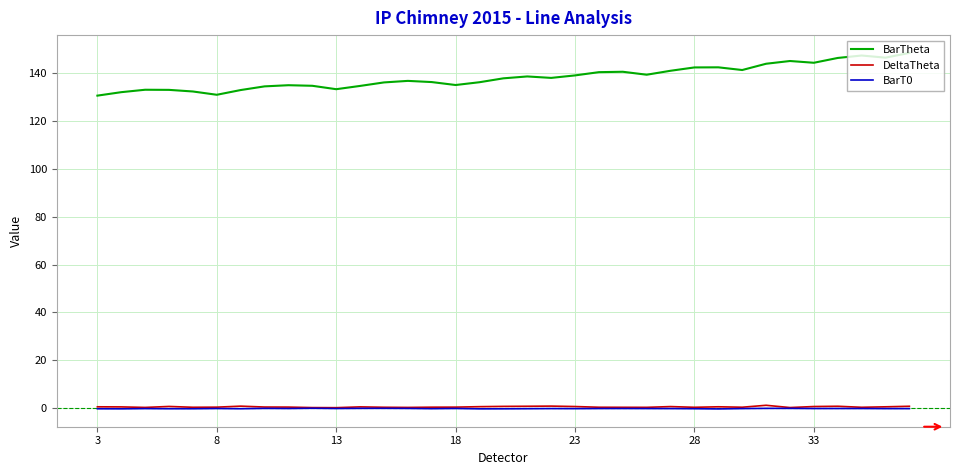

True or false: BarT0 and DeltaTheta cross at least once.

False